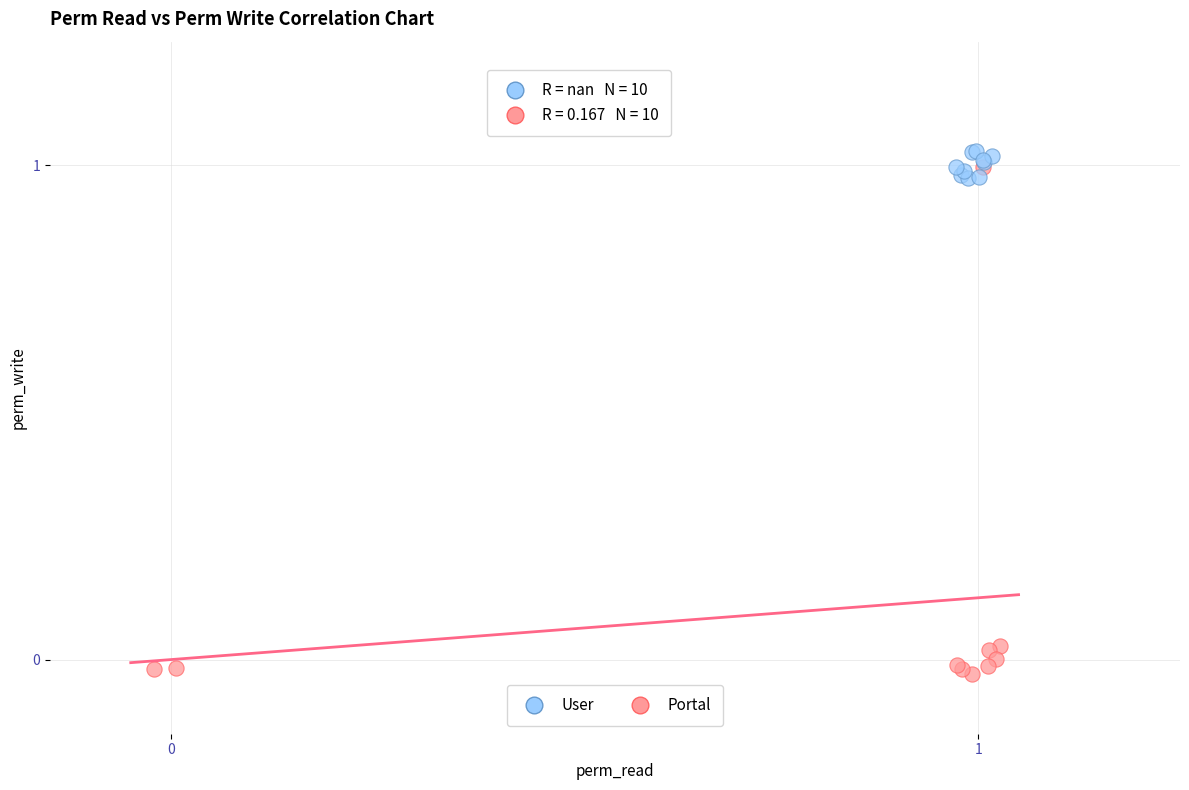

Which series has the widest spread of Y values?

Portal